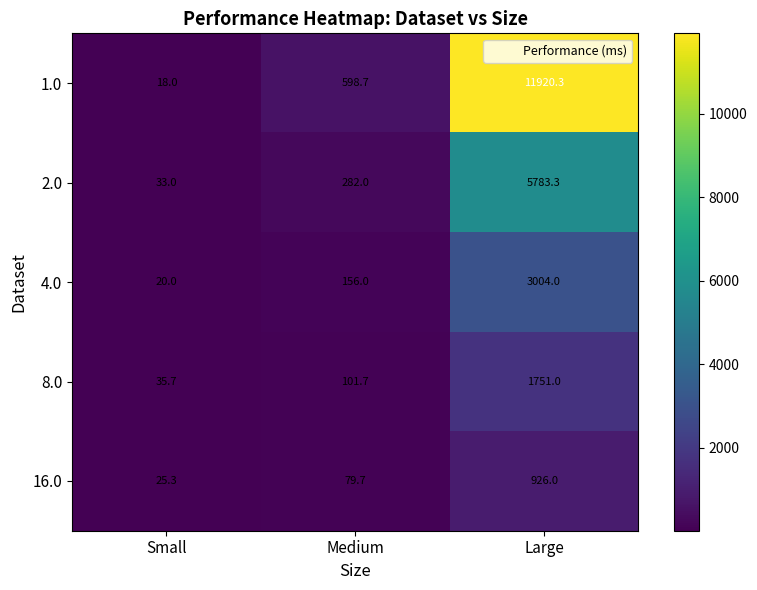

What is the difference between the 16.0 values at Medium and Small?

54.4